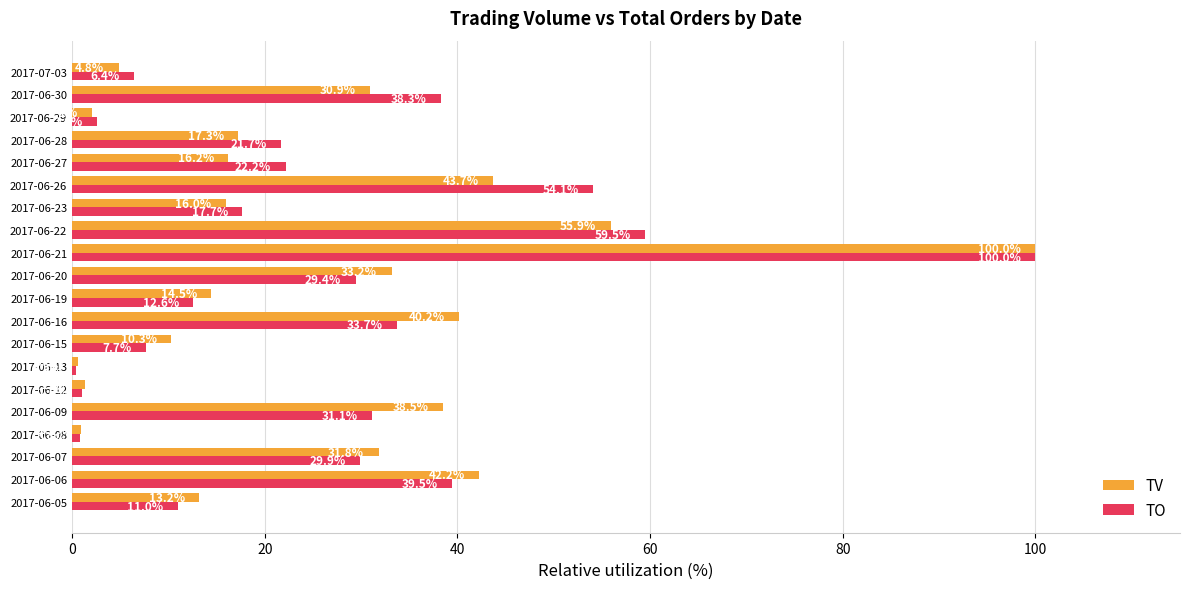

What is the difference between the maximum and minimum values in the TO series?

99.5